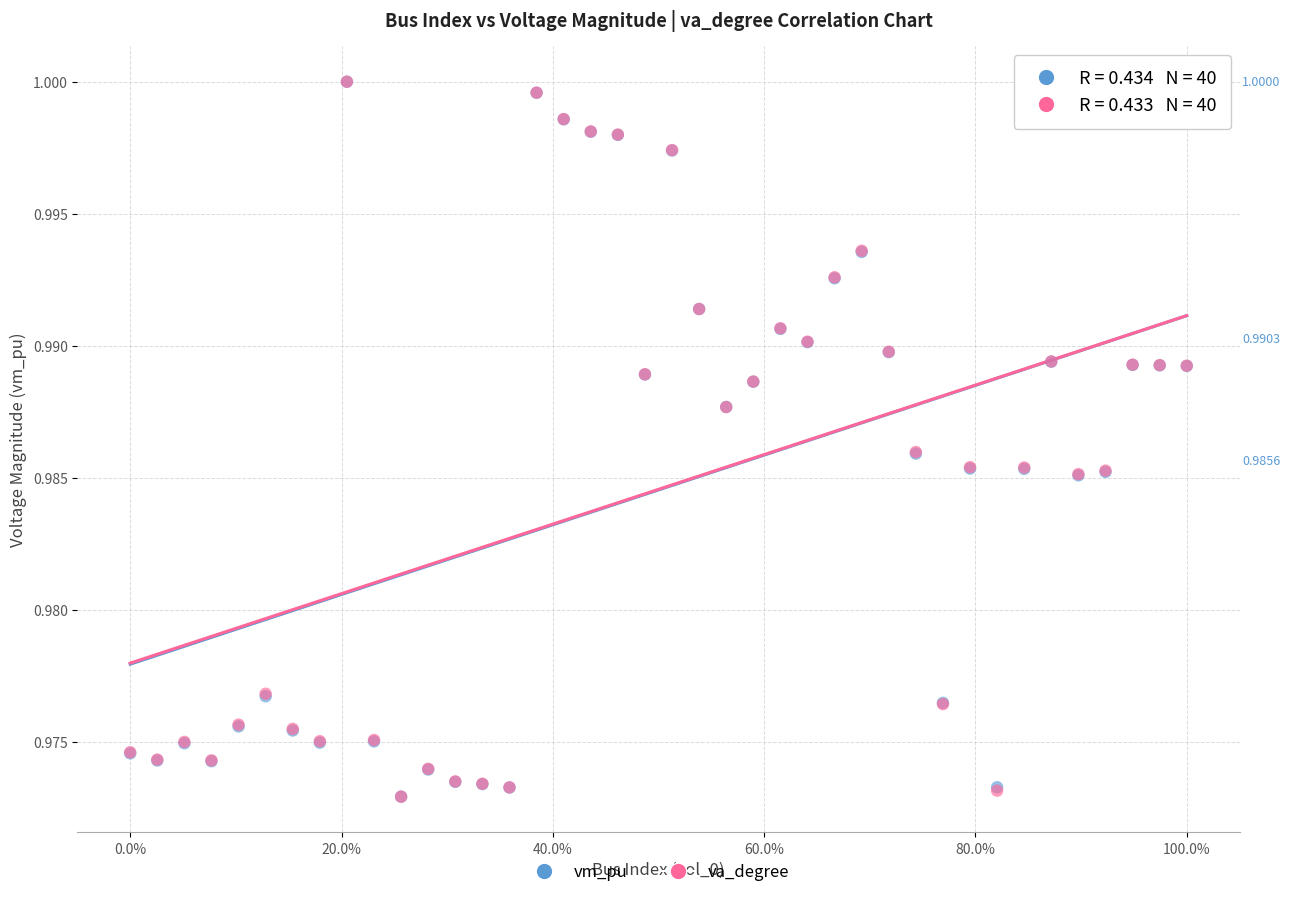

What are all the series names shown in the legend?

vm_pu, va_degree